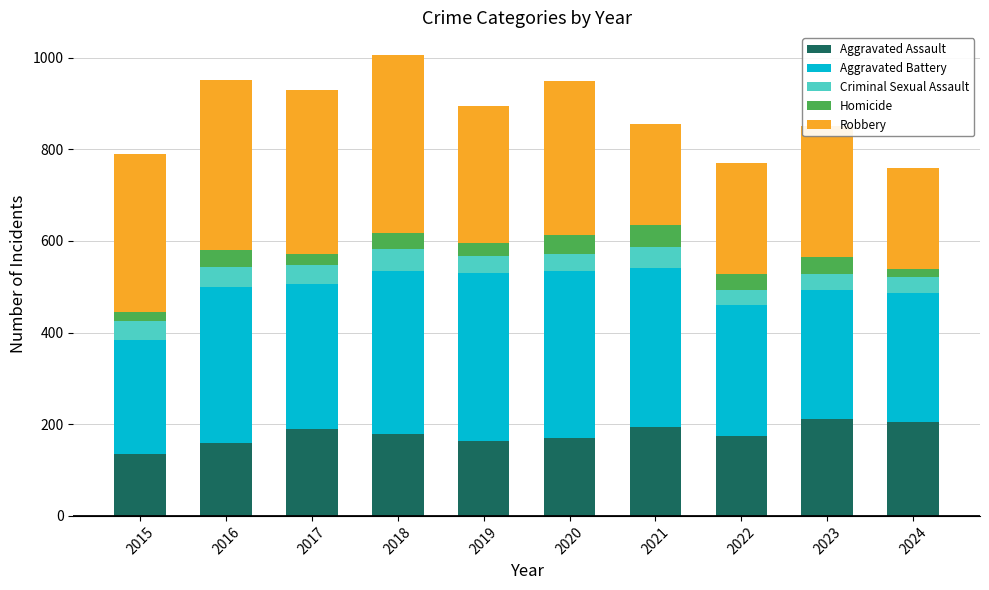

What is the lowest value of the Aggravated Assault series?

134